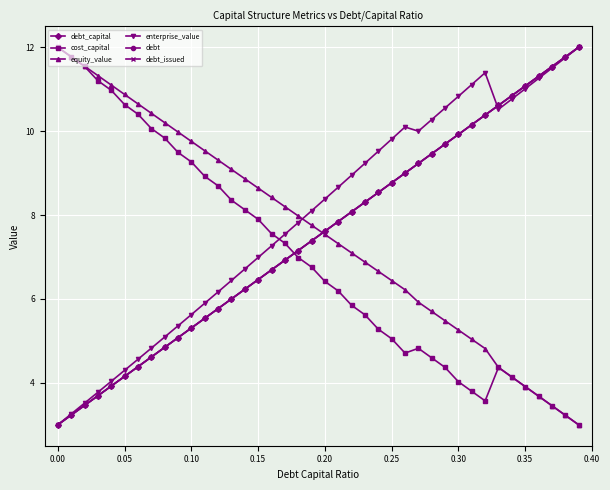

After their last crossing, which series has the higher values: enterprise_value or equity_value?

enterprise_value